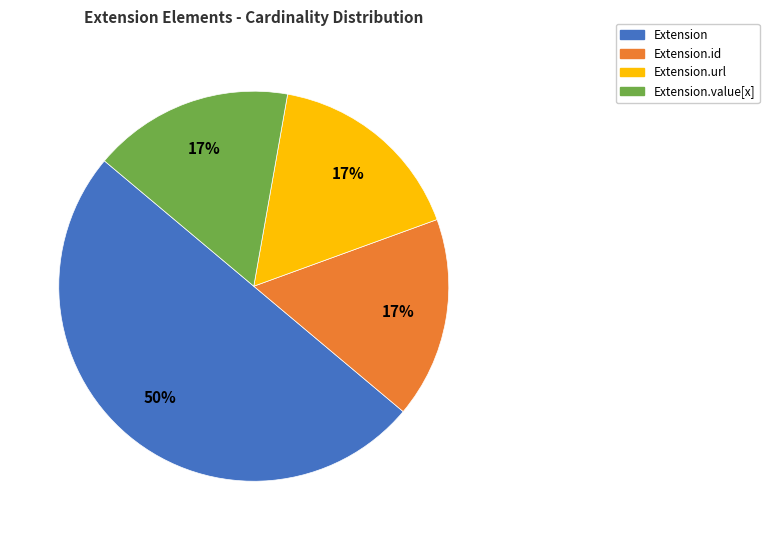

To the nearest percent, what is the difference between the largest and smallest slice percentages?

33%